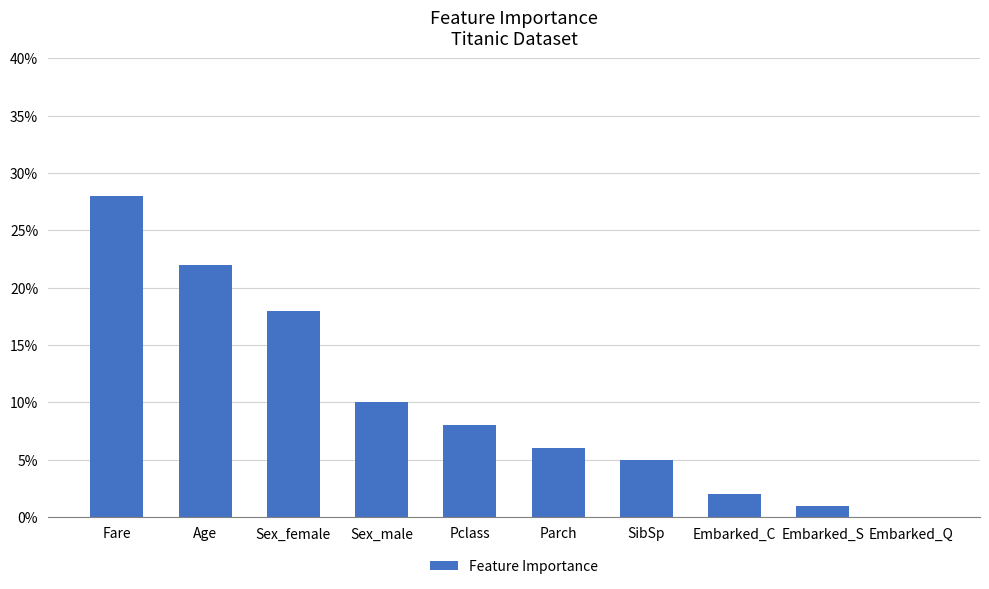

Reading right to left, what are all the values shown in this chart?

Embarked_Q=0.0	Embarked_S=0.0	Embarked_C=0.0	SibSp=0.1	Parch=0.1	Pclass=0.1	Sex_male=0.1	Sex_female=0.2	Age=0.2	Fare=0.3